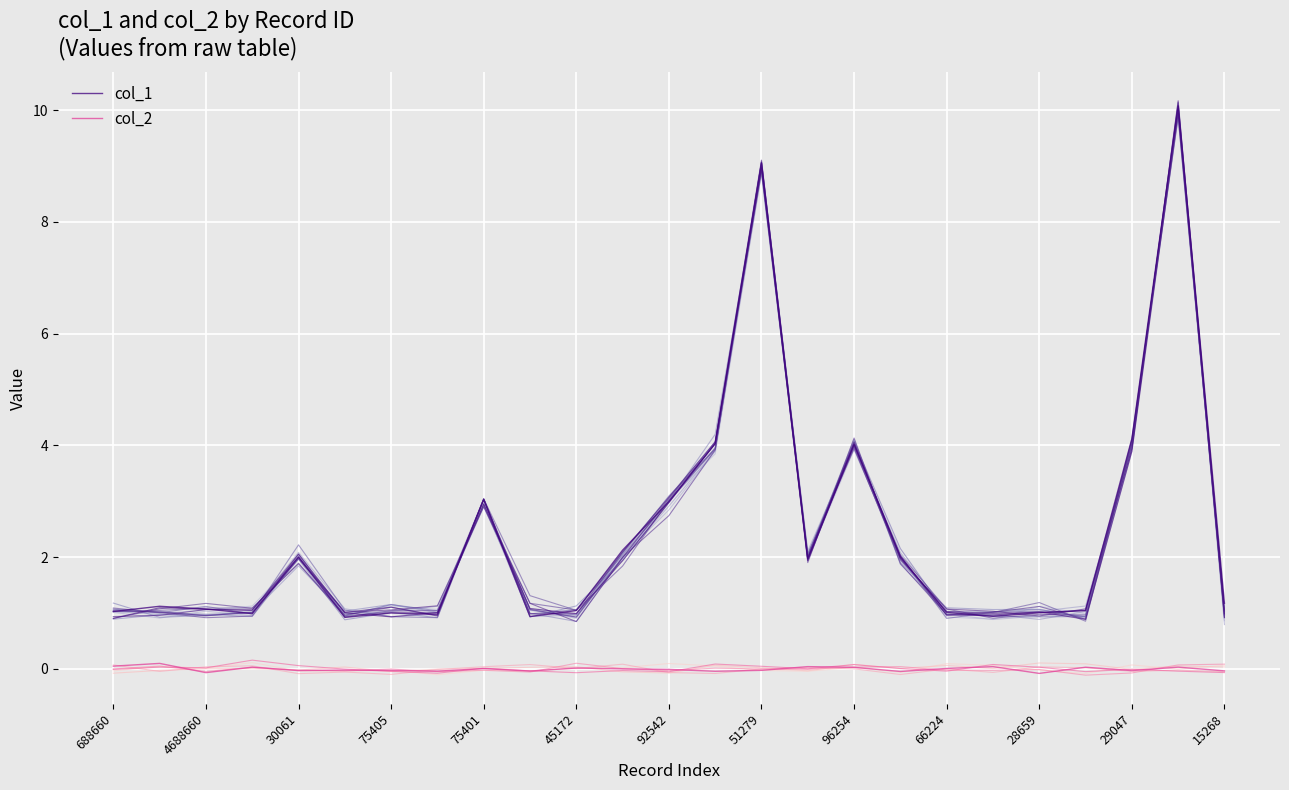

In col_1, how many points are lower than both neighbors (excluding endpoints)?

6